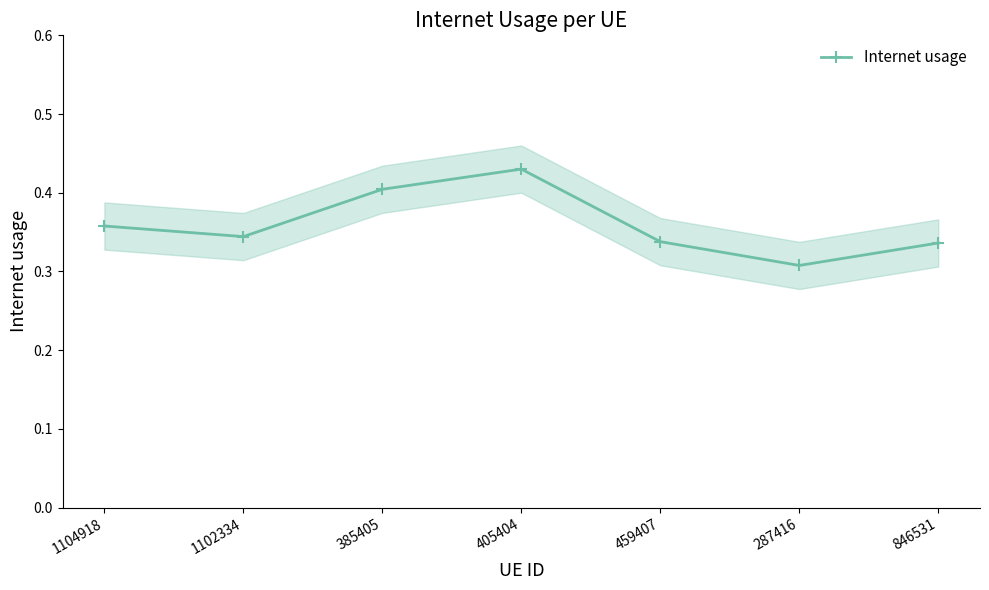

Count the number of data series in this chart.

1